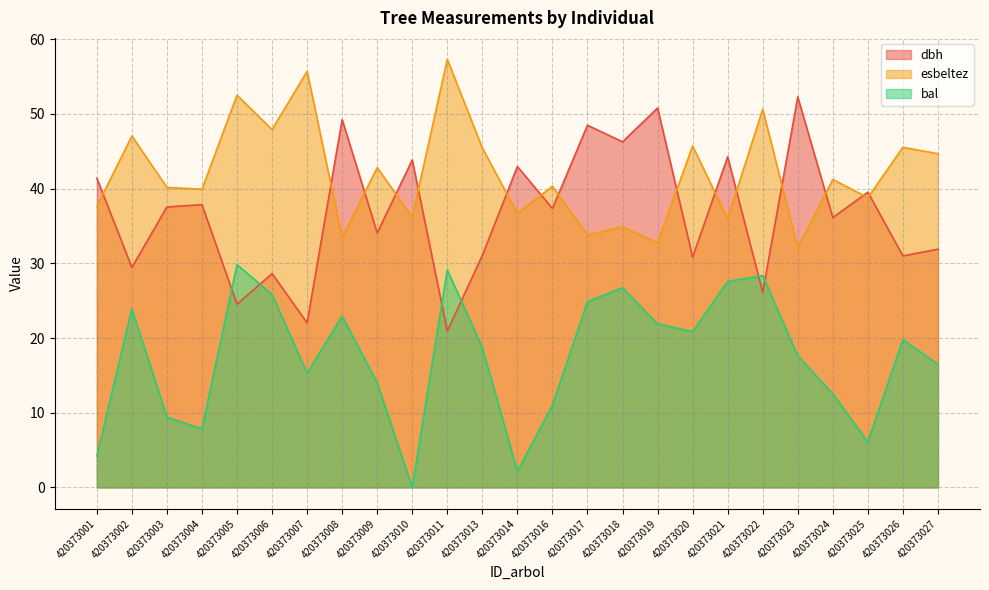

Reading right to left, what are all the values shown in this chart?

dbh: 31.9	31.0	39.5	36.1	52.3	26.1	44.3	30.8	50.8	46.3	48.5	37.3	43.0	31.1	20.9	43.8	34.1	49.2	22.0	28.6	24.5	37.9	37.5	29.4	41.4
esbeltez: 44.7	45.5	38.8	41.2	32.1	50.6	36.0	45.7	32.8	34.9	33.8	40.3	36.7	45.4	57.3	36.2	42.8	33.5	55.7	47.9	52.5	39.9	40.2	47.0	37.6
bal: 16.5	19.8	6.1	12.5	17.6	28.4	27.6	20.9	21.9	26.7	24.9	11.0	2.1	18.7	29.1	0.0	14.0	22.9	15.3	25.8	29.8	7.8	9.4	23.9	4.2